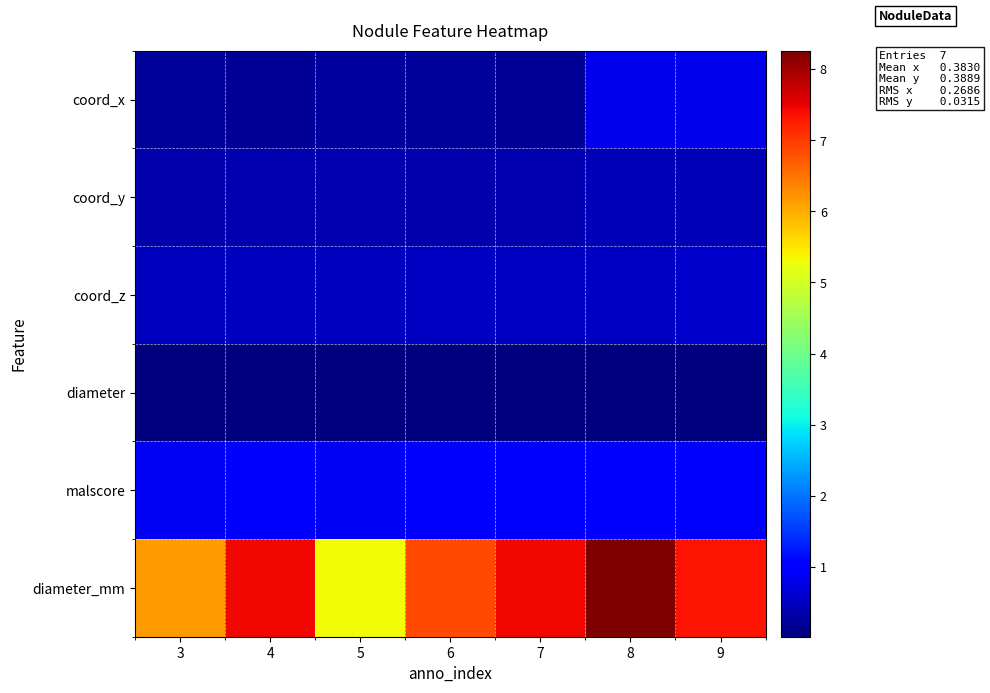

Which series has the largest total across all categories?

diameter_mm